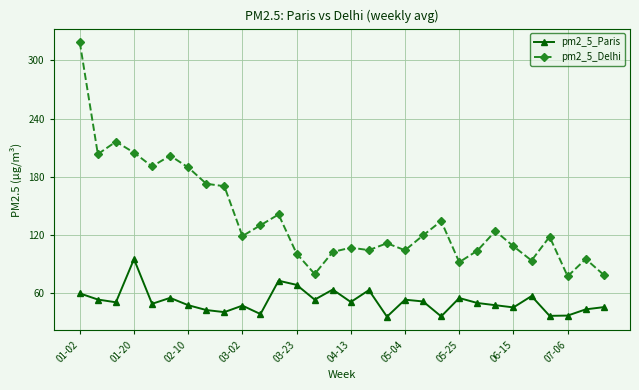

How many data points does each series have?

30